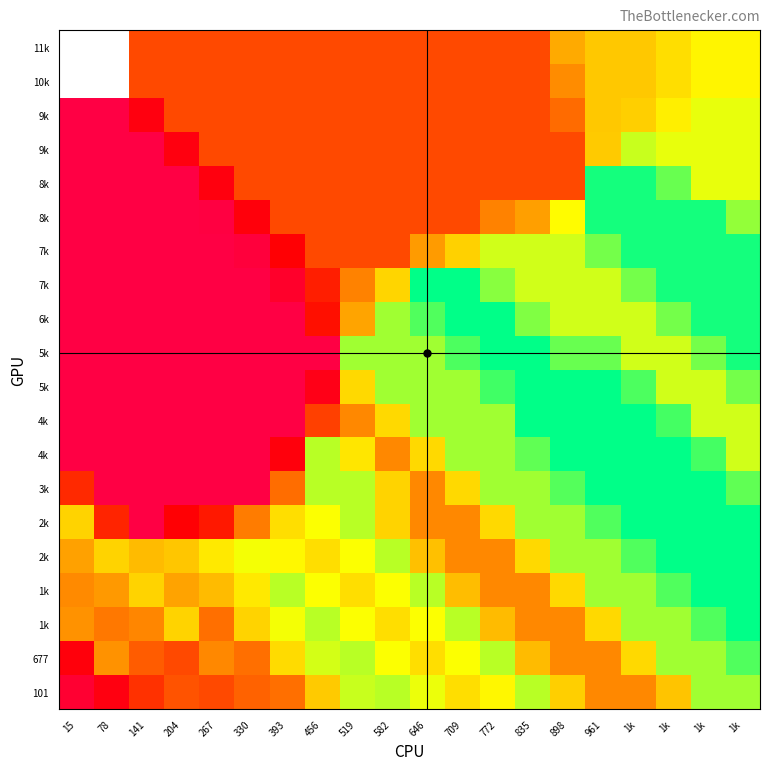

Count the number of data series in this chart.

20